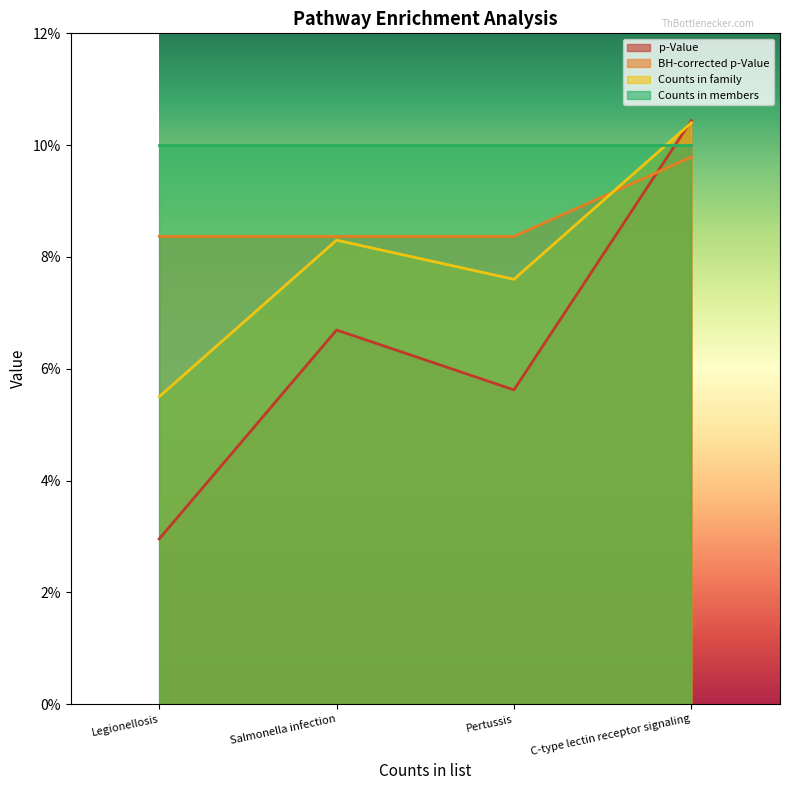

Does the chart display data point markers on the line(s)?

No